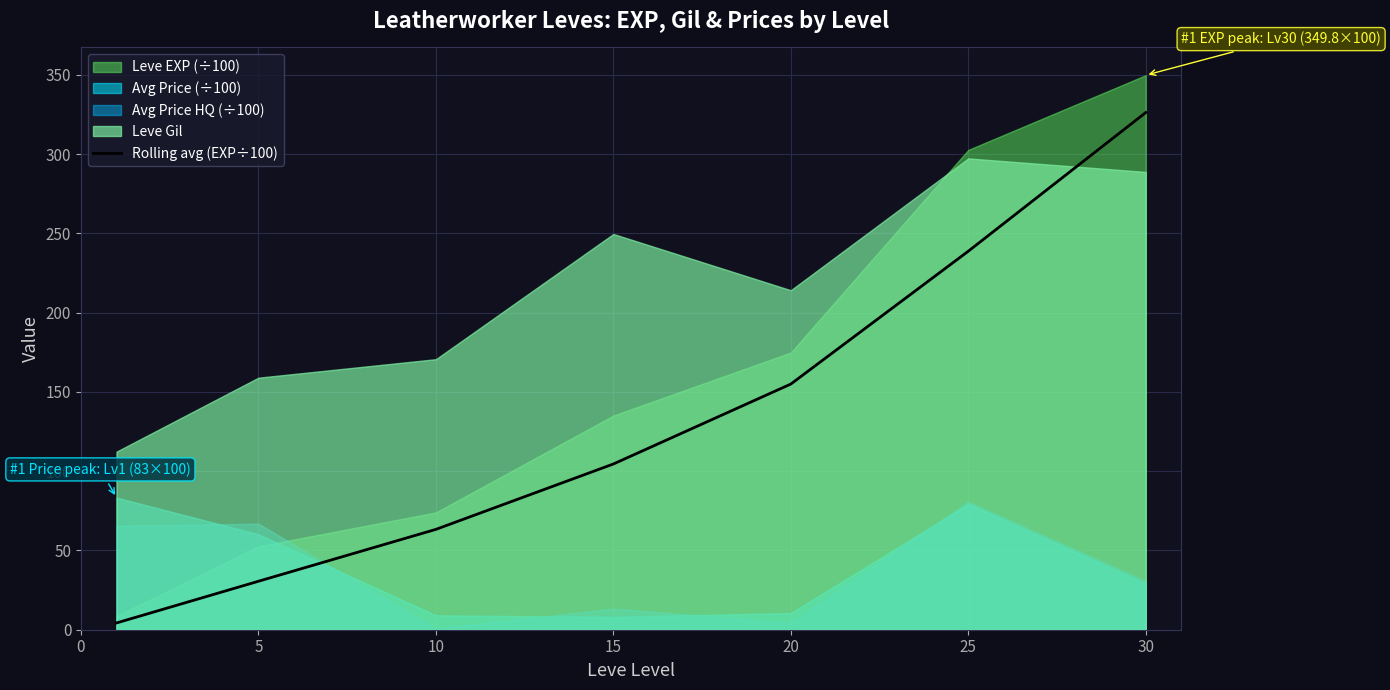

The Rolling avg (EXP÷100) series shows 155.0 at 20. True or false?

True